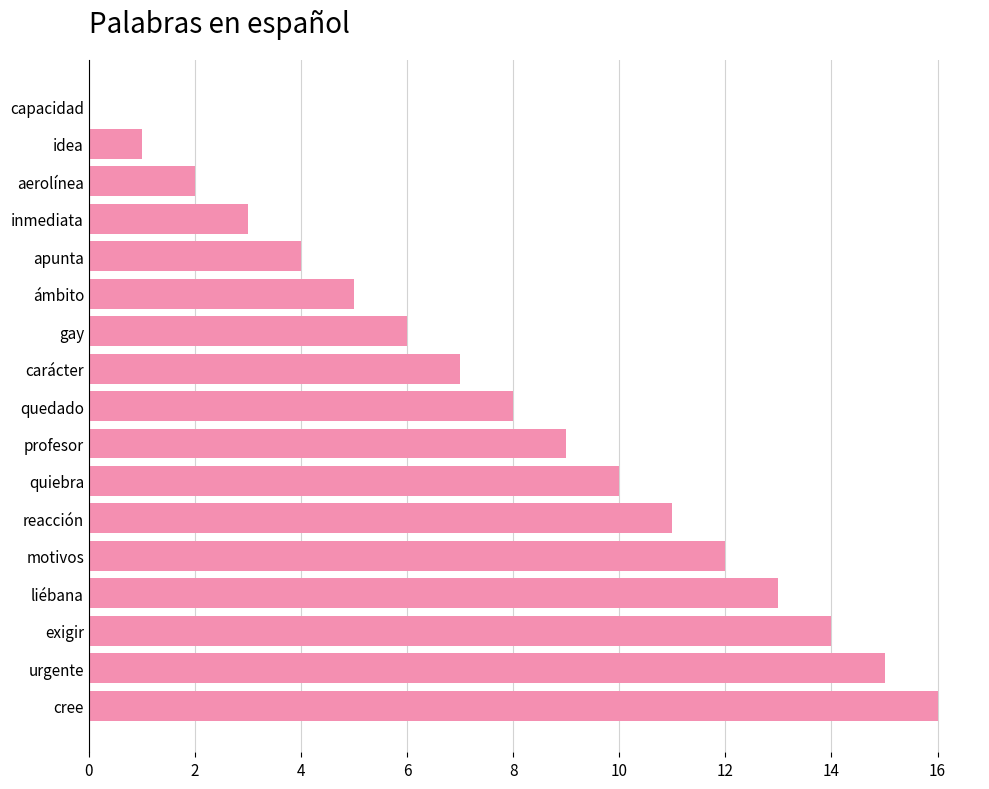

Which label corresponds to the largest value in the chart?

cree